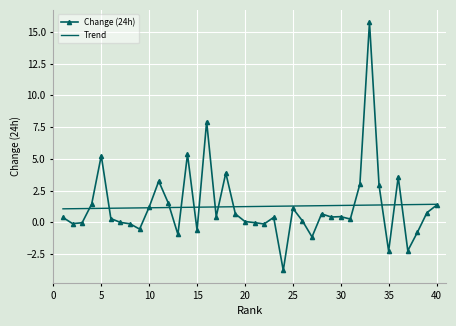

What is the minimum value for Trend?

1.1